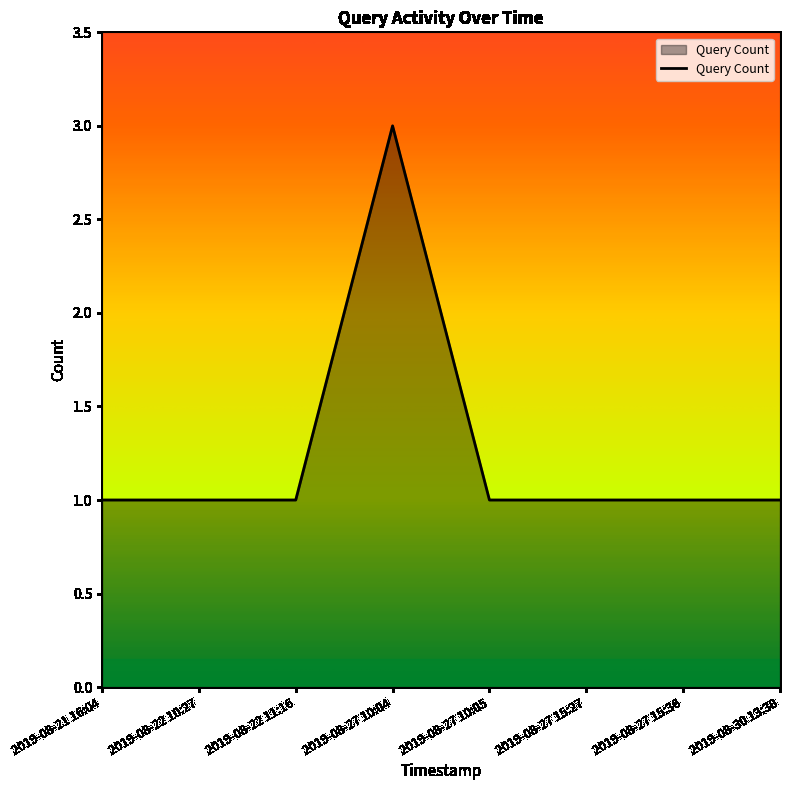

The value at 2019-08-27 15:36 is 1. True or false?

True